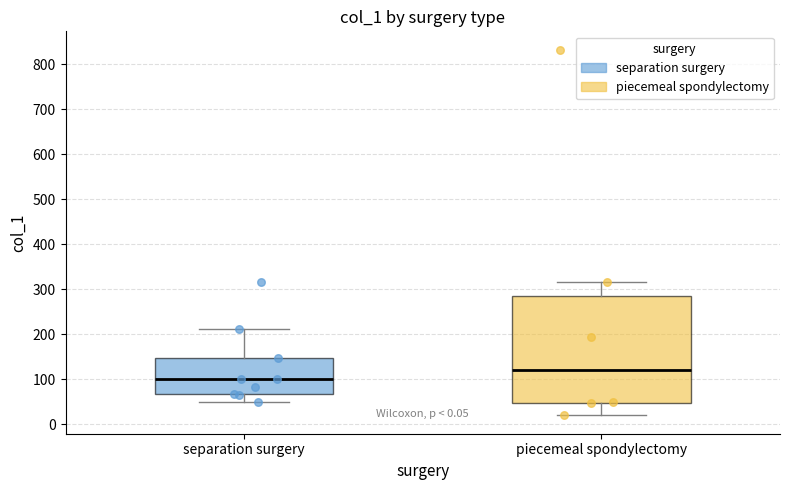

Which box's median line is the highest?

piecemeal spondylectomy